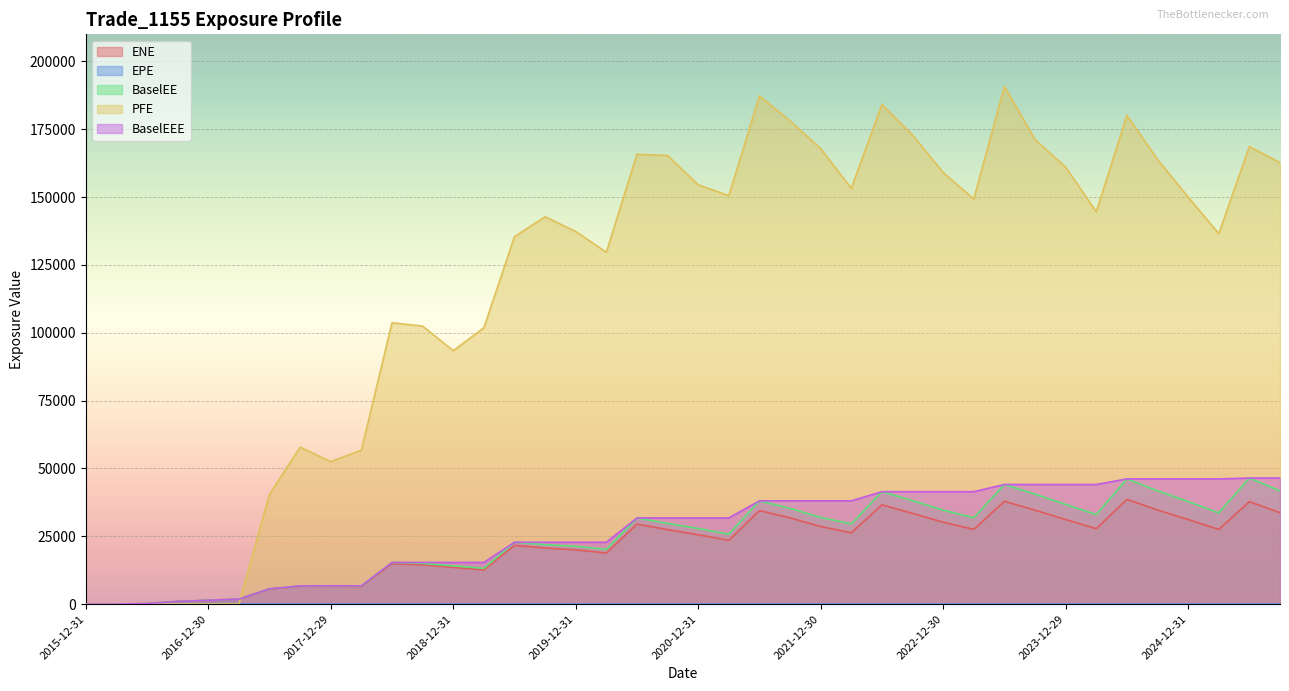

Reading left to right, list all the values displayed in this chart.

ENE: 0.0	0.0	182.9	967.2	1392.1	1813.3	5536.4	6572.1	6571.9	6466.4	14854.6	14466.2	13522.7	12578.6	21629.9	20675.5	19994.5	18813.6	29469.6	27426.2	25563.4	23502.9	34466.1	31768.8	28582.9	26274.5	36585.2	33431.1	30173.2	27531.0	37886.2	34614.2	31149.5	27786.0	38592.0	34670.5	31165.2	27528.5	37756.4	33678.8
EPE: 0.0	0.2	0.5	0.7	1.0	1.2	1.5	1.7	2.0	2.2	2.5	2.7	3.0	3.2	3.5	3.7	4.0	4.2	4.5	4.7	5.0	5.2	5.5	5.7	6.0	6.2	6.5	6.7	7.0	7.2	7.5	7.7	8.0	8.2	8.5	8.7	9.0	9.2	9.5	9.7
BaselEE: 0.0	0.0	183.6	973.3	1404.6	1835.2	5623.0	6698.3	6721.5	6644.4	15338.1	15009.1	14100.2	13182.7	22789.3	21903.5	21295.9	20154.3	31753.7	29726.2	27870.5	25781.7	38044.0	35288.1	31947.6	29562.5	41438.1	38121.0	34635.5	31814.6	44075.1	40539.0	36726.2	32987.1	46140.8	41752.7	37797.6	33623.8	46447.9	41732.6
PFE: 0.0	0.0	0.0	0.0	0.0	0.0	40427.7	57849.3	52499.0	56718.4	103698.0	102449.0	93407.8	101823.0	135442.0	142760.0	137318.0	129674.0	165802.0	165339.0	154520.0	150545.0	187302.0	178093.0	167831.0	153238.0	184147.0	172858.0	159063.0	149311.0	190800.0	171196.0	161025.0	144595.0	180105.0	163878.0	150009.0	136539.0	168637.0	162724.0
BaselEEE: 0.0	0.0	183.6	973.3	1404.6	1835.2	5623.0	6698.3	6721.5	6721.5	15338.1	15338.1	15338.1	15338.1	22789.3	22789.3	22789.3	22789.3	31753.7	31753.7	31753.7	31753.7	38044.0	38044.0	38044.0	38044.0	41438.1	41438.1	41438.1	41438.1	44075.1	44075.1	44075.1	44075.1	46140.8	46140.8	46140.8	46140.8	46447.9	46447.9